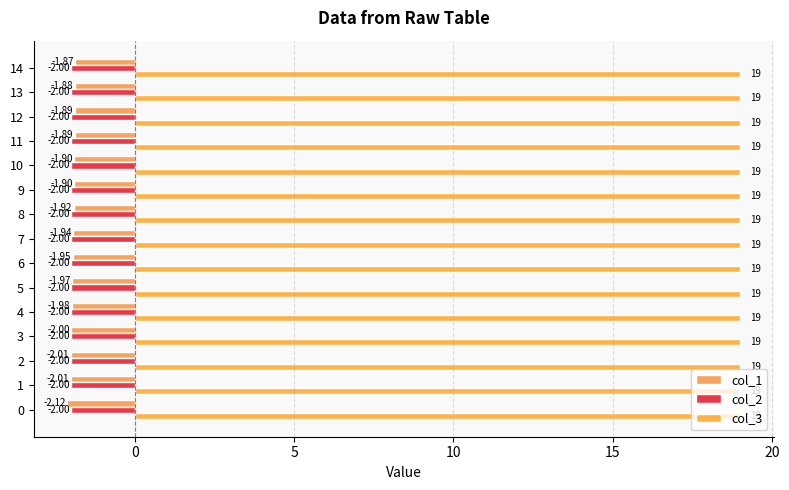

Reading right to left, list all the values displayed in this chart.

col_1: -1.9	-1.9	-1.9	-1.9	-1.9	-1.9	-1.9	-1.9	-2.0	-2.0	-2.0	-2.0	-2.0	-2.0	-2.1
col_2: 0.2	0.2	0.2	0.2	0.2	0.2	0.2	0.2	0.2	0.2	0.2	0.2	0.2	0.2	0.2
col_3: 0.2	0.2	0.2	0.2	0.2	0.2	0.2	0.2	0.2	0.2	0.2	0.2	0.2	0.2	0.2